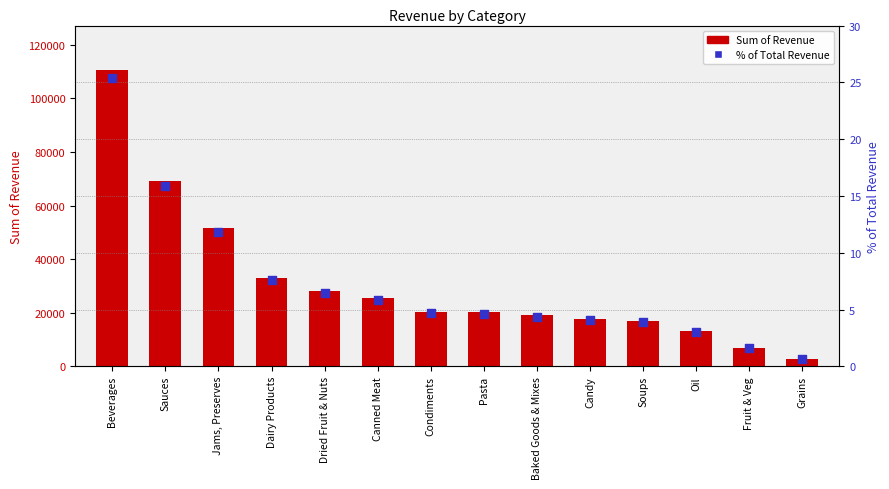

Which series reaches the minimum Y coordinate?

% of Total Revenue